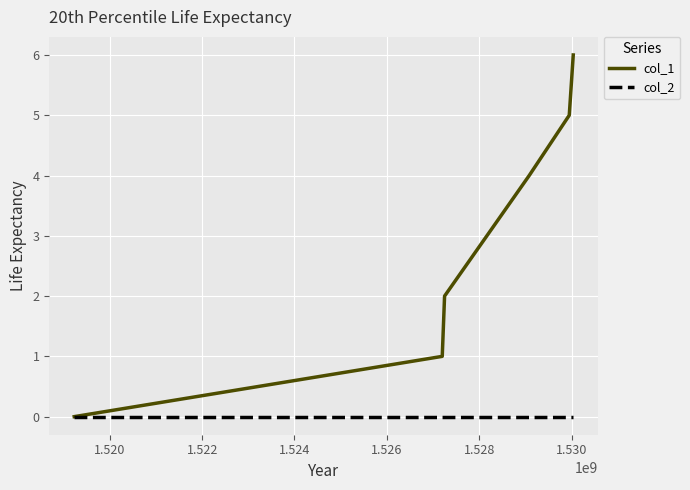

Is this an area chart (filled region under the line)?

No